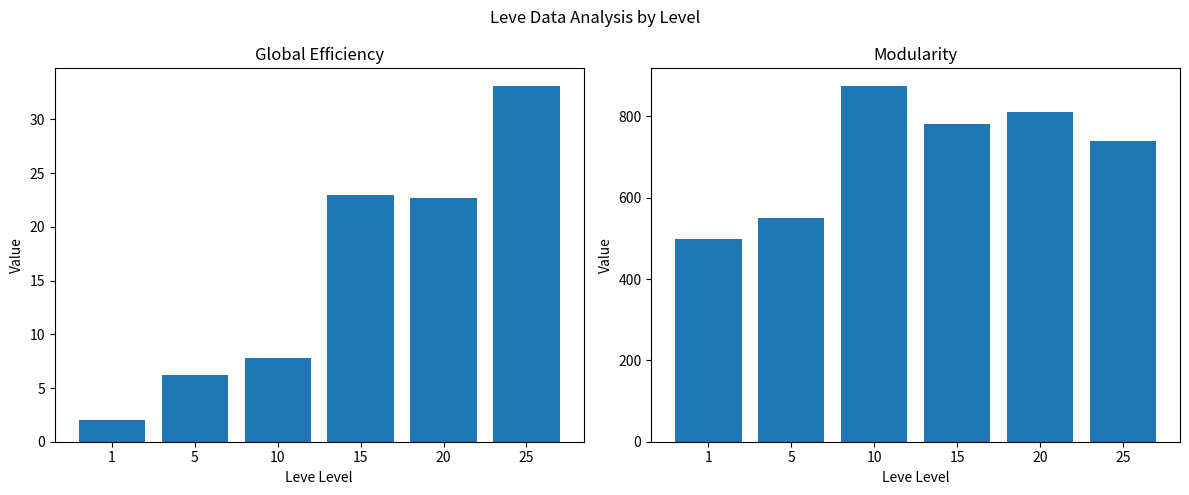

What is the value of the Avg Leve Gil bar at the 4th from the left?

780.0